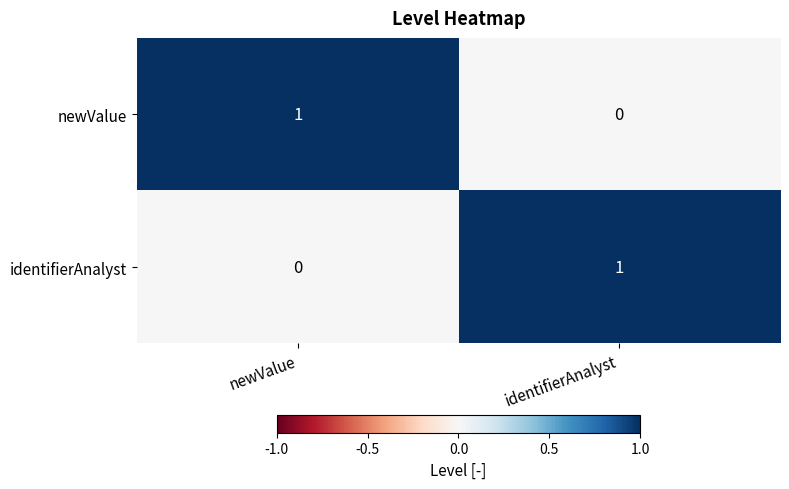

Is it true that identifierAnalyst equals 0 at identifierAnalyst?

False